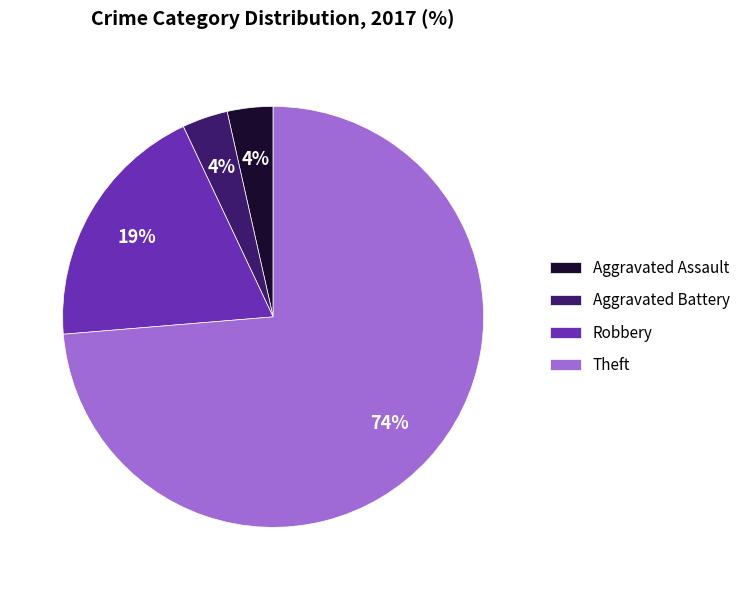

Combined, do Aggravated Assault and Robbery account for over 50%?

No